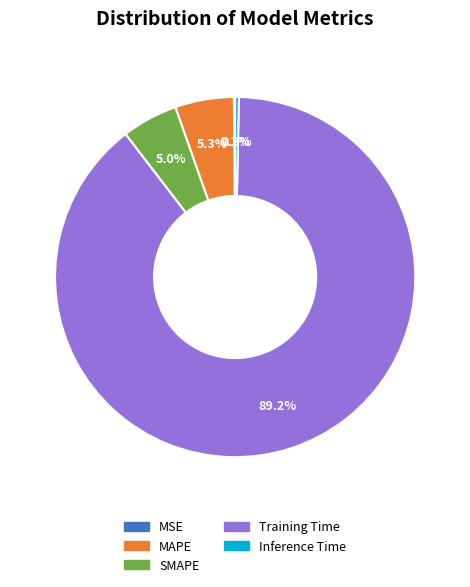

Is there a majority slice in this chart?

Yes